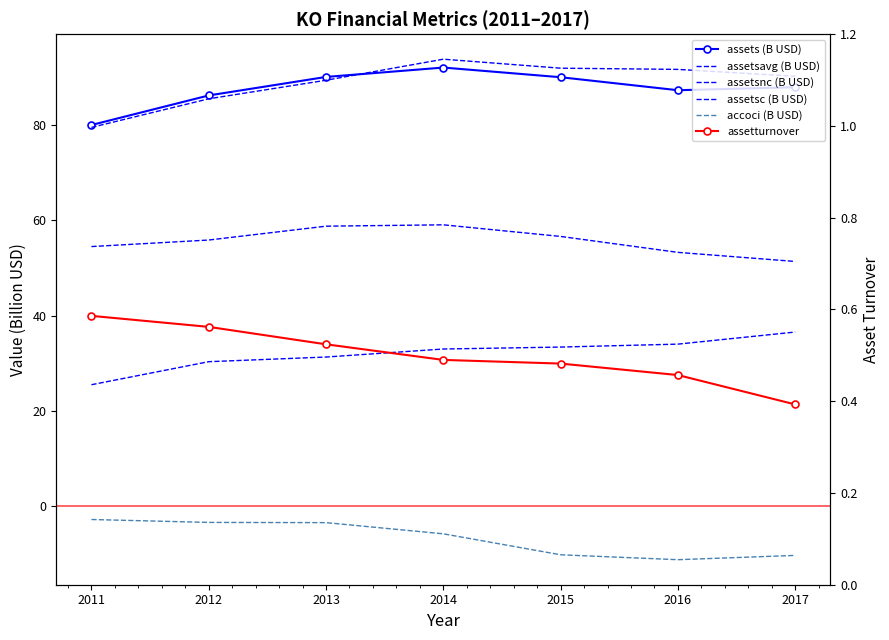

True or false: assetsnc (B USD) has a value of 58.8 at 2013.

True